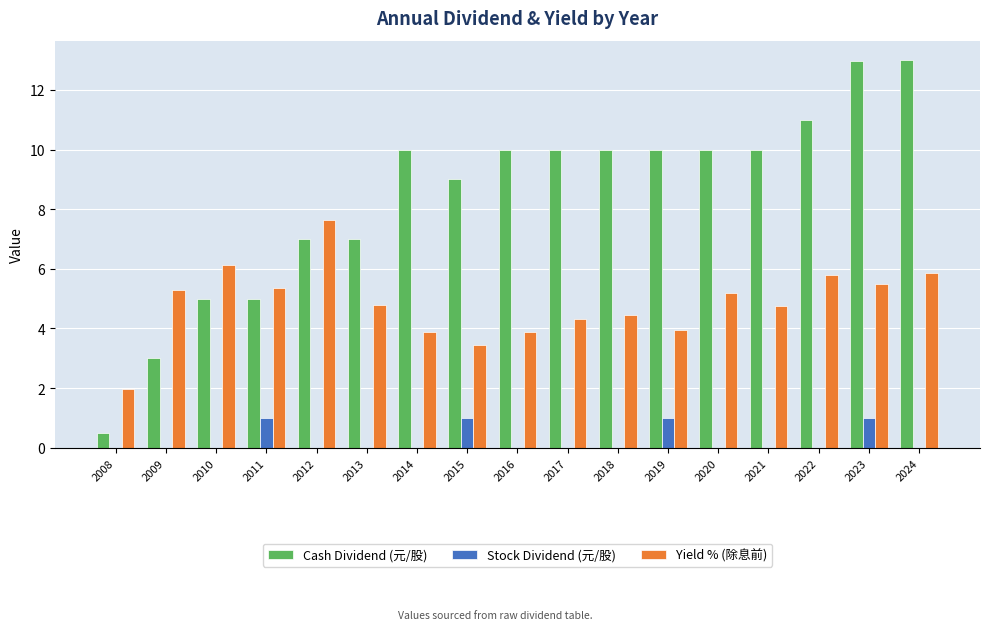

What is the maximum value shown in the chart?

13.0